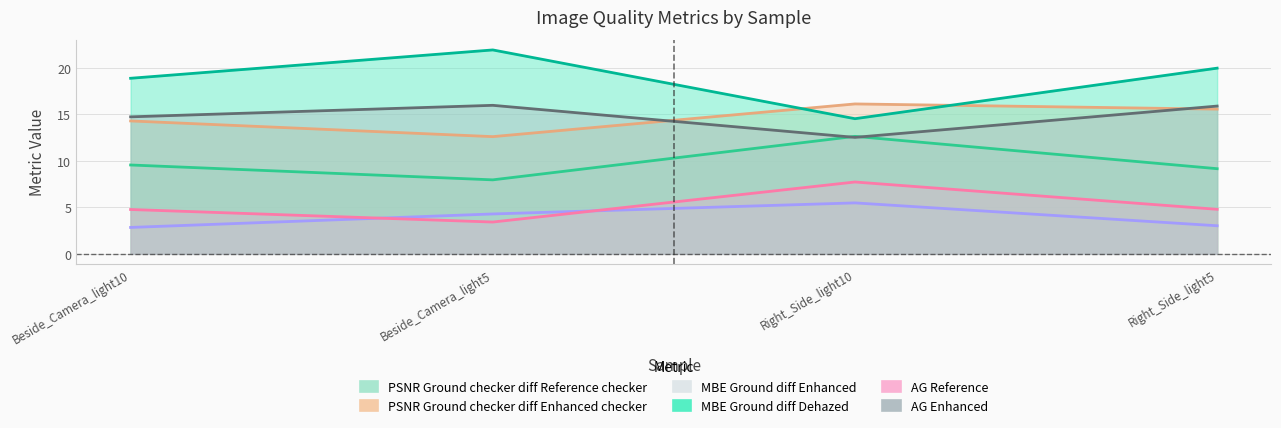

What is the difference between the MBE Ground diff Enhanced values at Right_Side_light10 and Right_Side_light5?

2.5